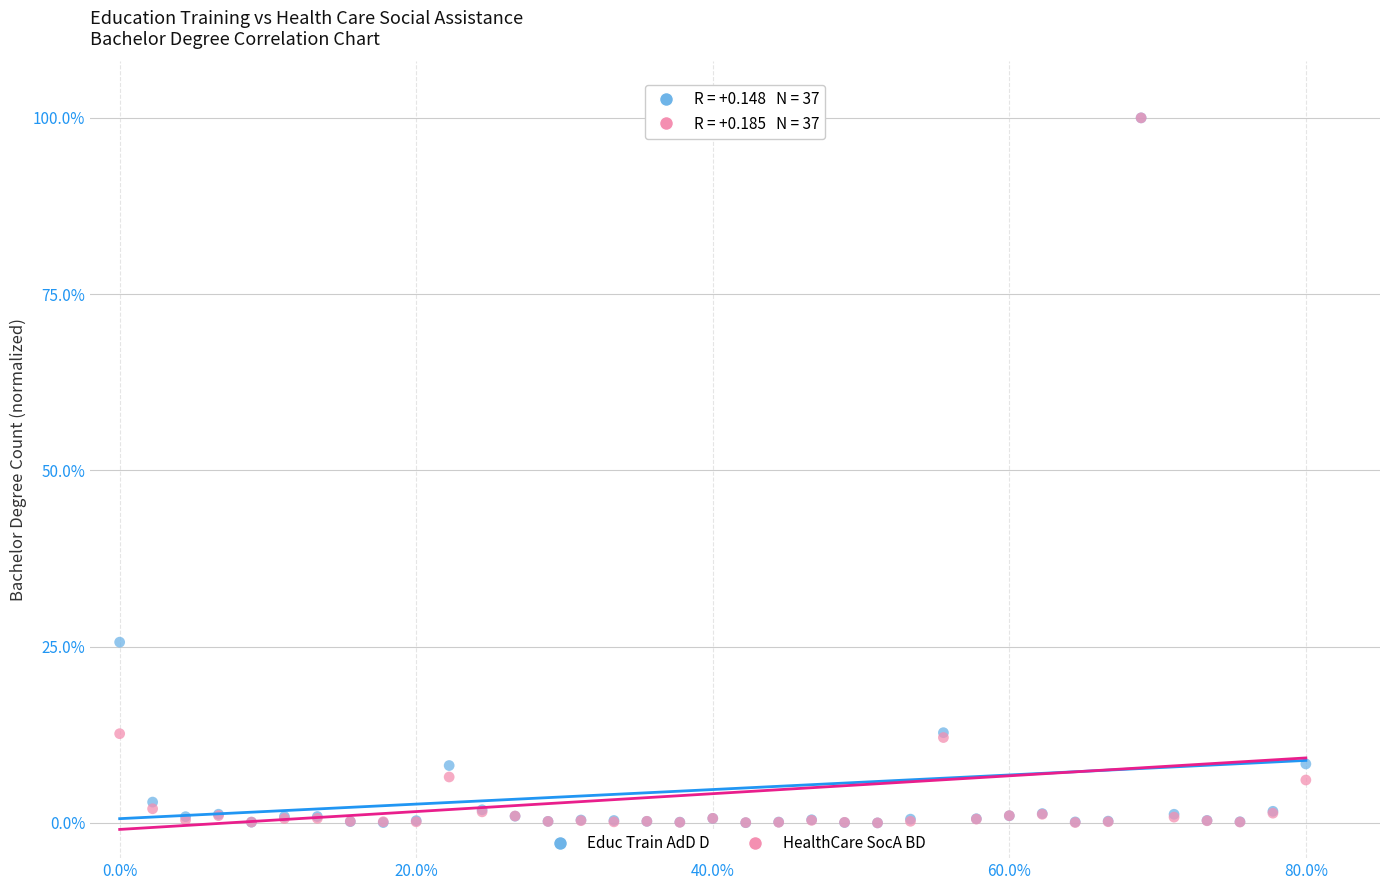

In the HealthCare SocA BD series, what Y value is closest to 50?

12.7